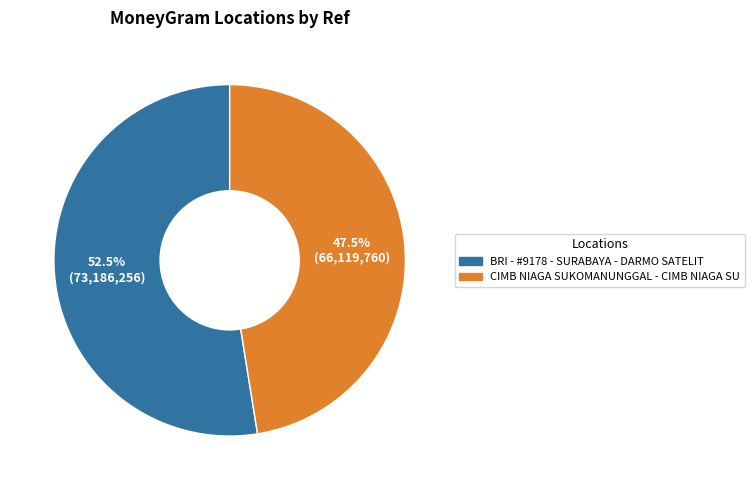

To the nearest percent, what is the average slice percentage?

50%